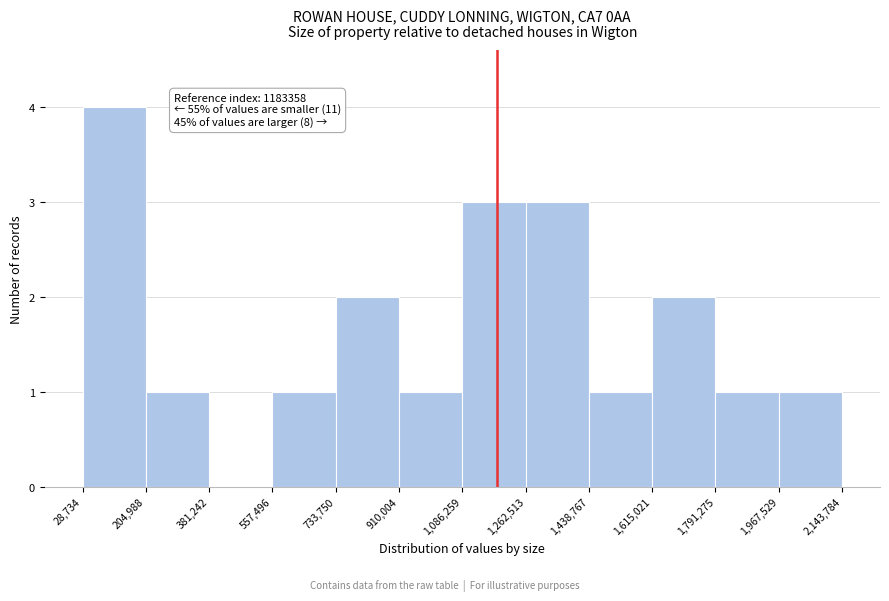

Which range on the x-axis has the tallest bar?

28,734 to 204,988